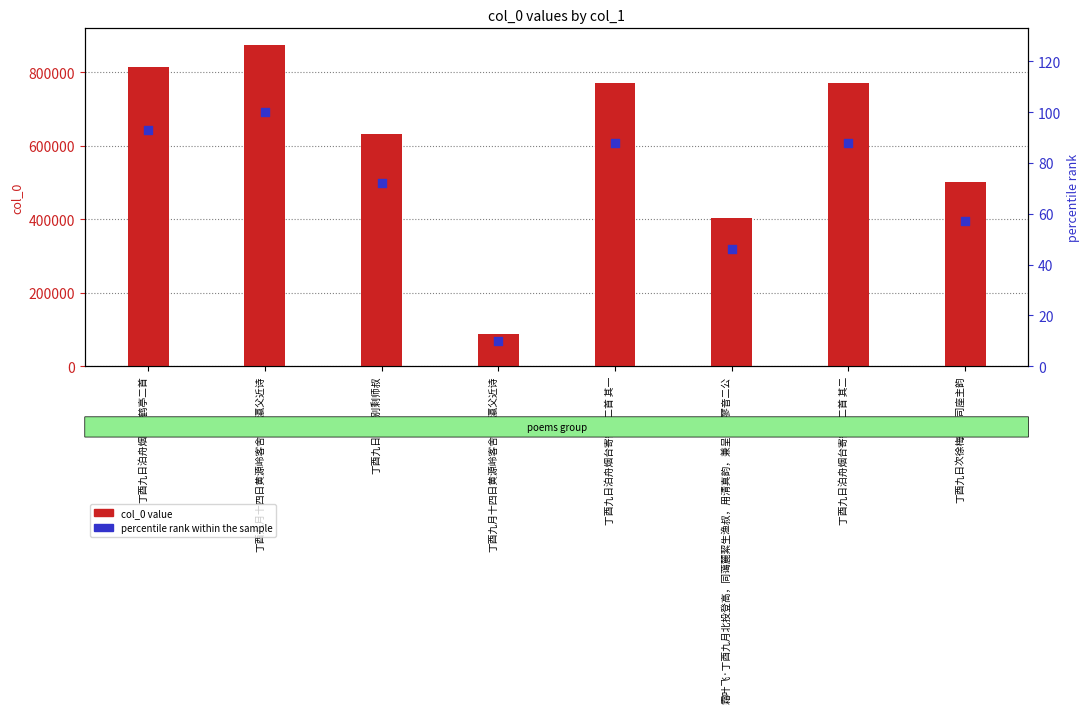

At which category is the sum across all series the highest?

丁酉九月十四日黄源岭客舍题黄瀛父近诗